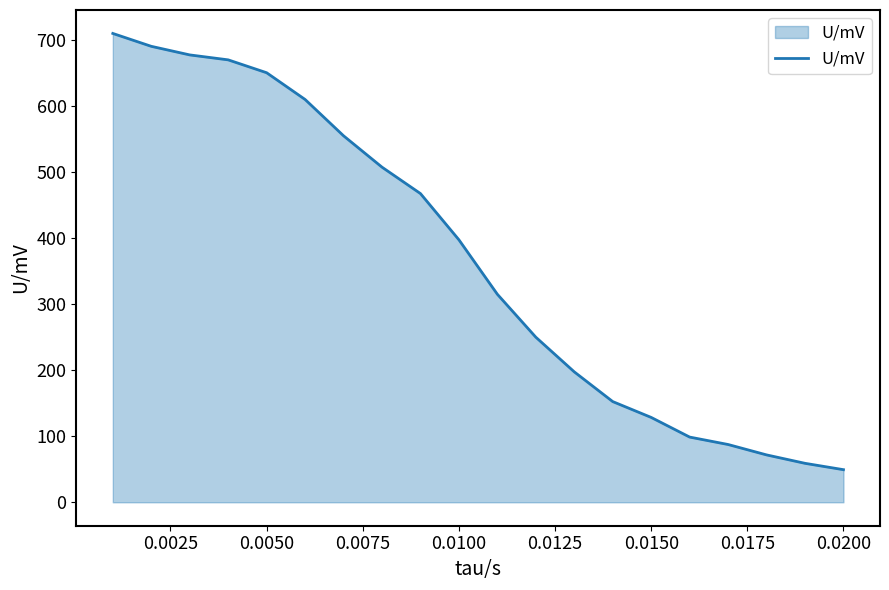

What is the smallest value displayed?

49.4